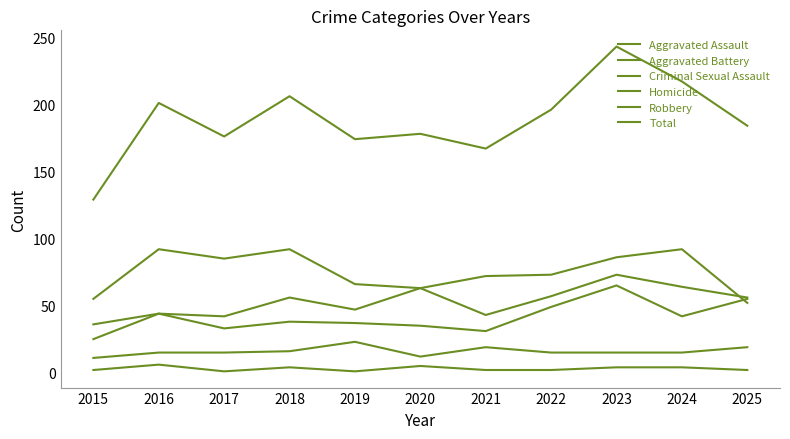

Rank the series at 2018 from highest to lowest value.

Total, Robbery, Aggravated Assault, Aggravated Battery, Criminal Sexual Assault, Homicide